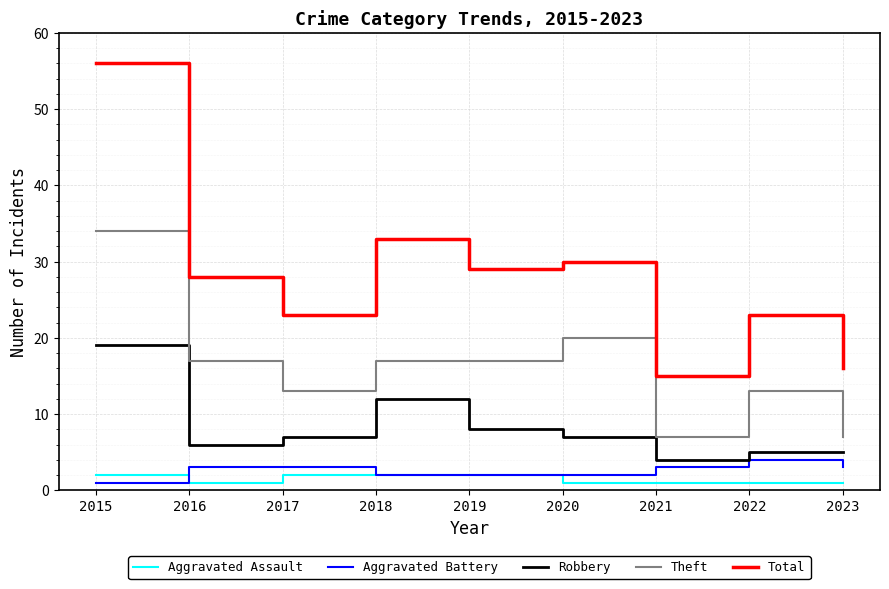

What is the difference between the highest and lowest values at 2019?

27